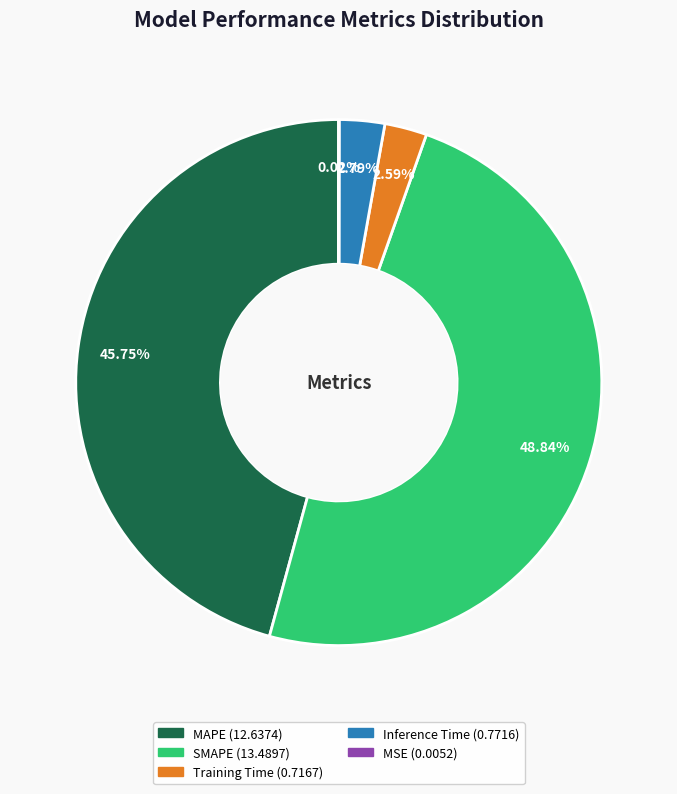

Which slice is the largest?

SMAPE